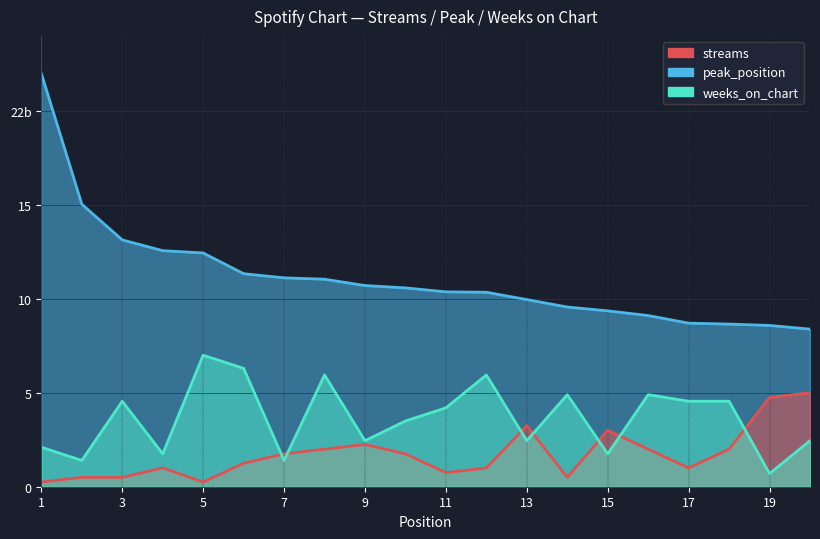

Where is weeks_on_chart nearest to the value 3?

10